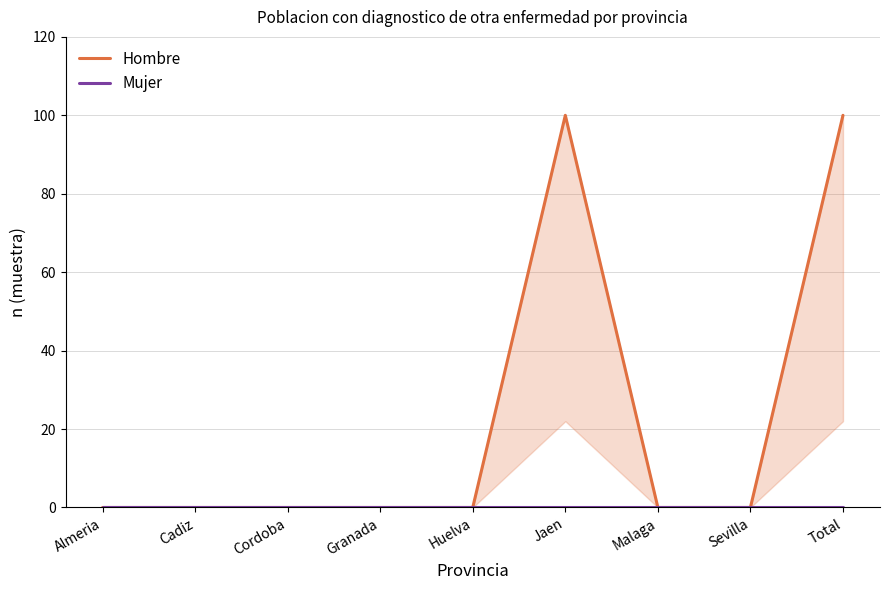

Reading left to right, list all the values displayed in this chart.

Hombre: Almeria=0	Cadiz=0	Cordoba=0	Granada=0	Huelva=0	Jaen=100	Malaga=0	Sevilla=0	Total=100
Mujer: Almeria=0	Cadiz=0	Cordoba=0	Granada=0	Huelva=0	Jaen=0	Malaga=0	Sevilla=0	Total=0